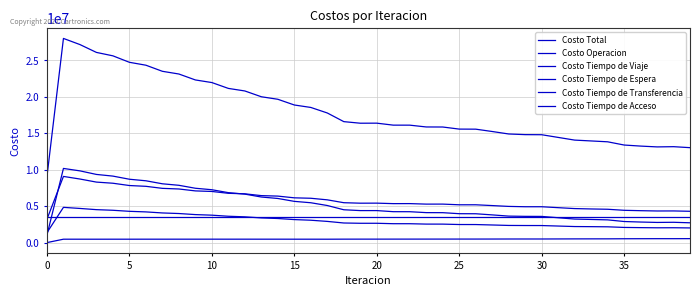

What is the greatest value displayed?

28023790.9